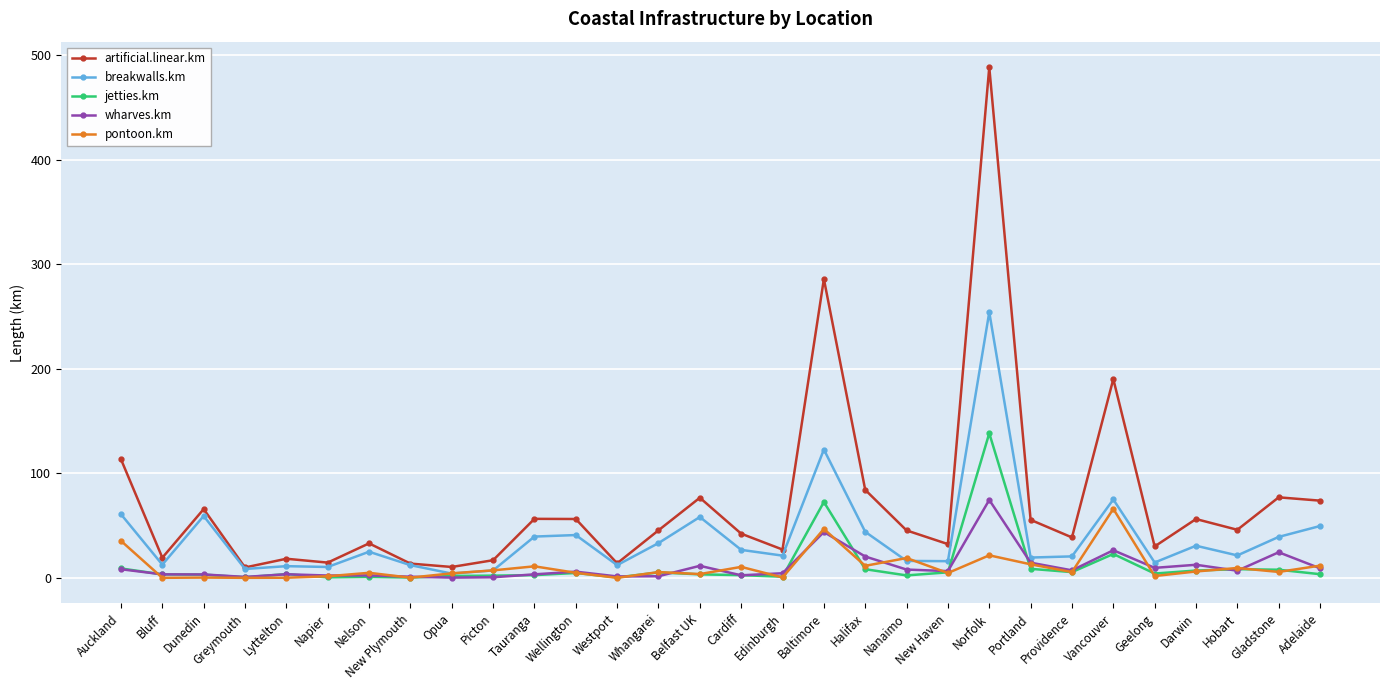

Between which two adjacent categories do breakwalls.km and pontoon.km first intersect?

New Plymouth and Opua